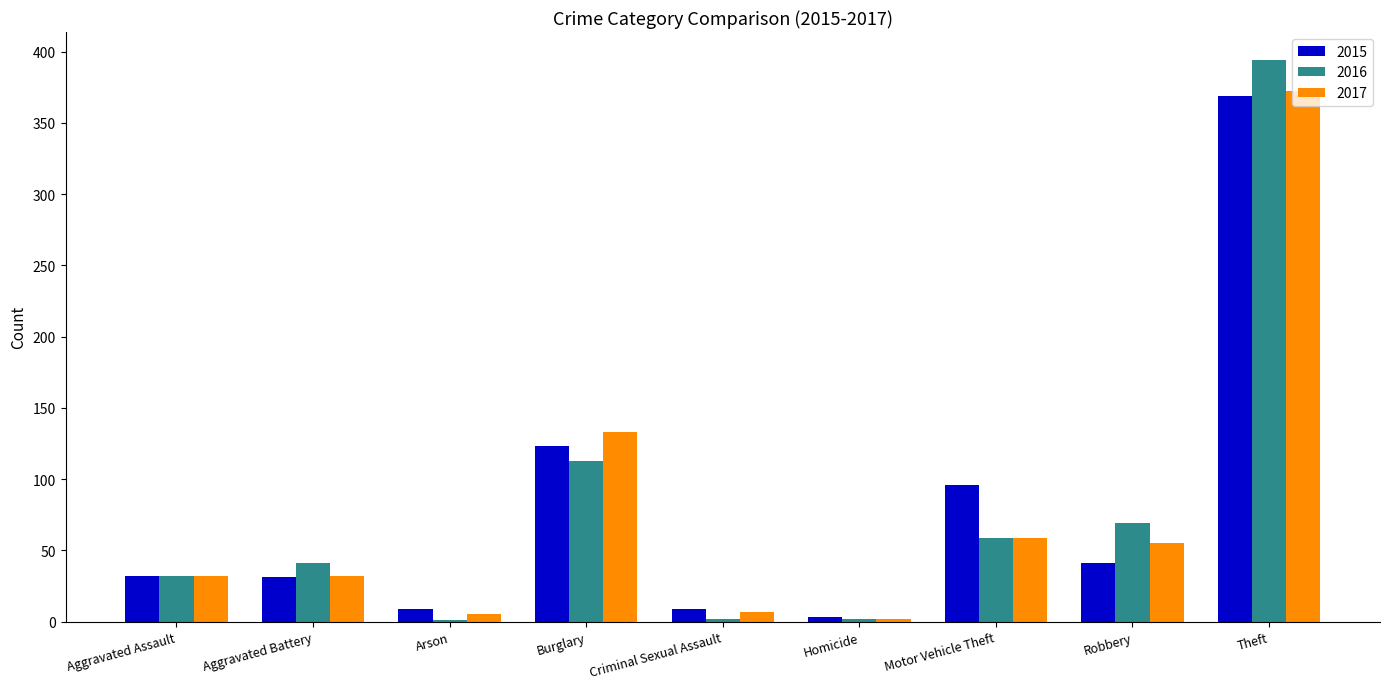

Which series changed the most between Burglary and Robbery?

2015